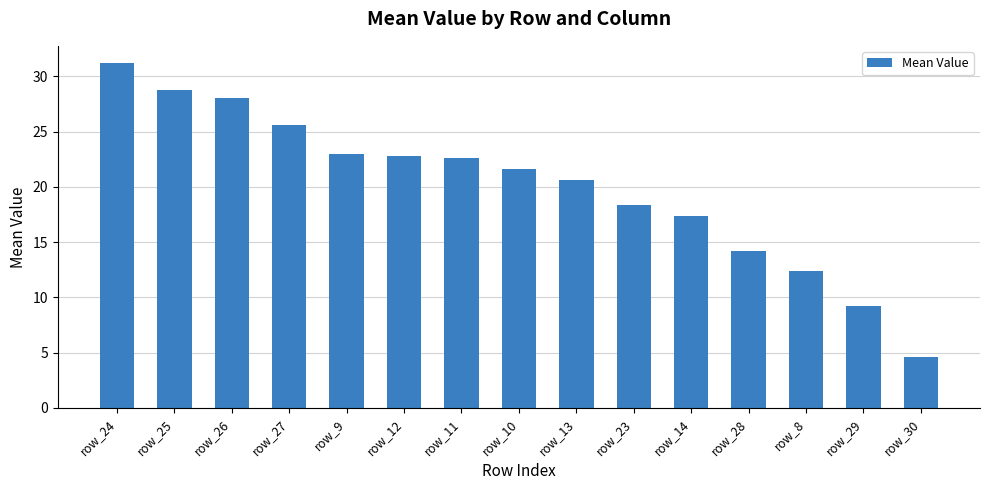

Is it true that the value at row_25 is 28.8?

True